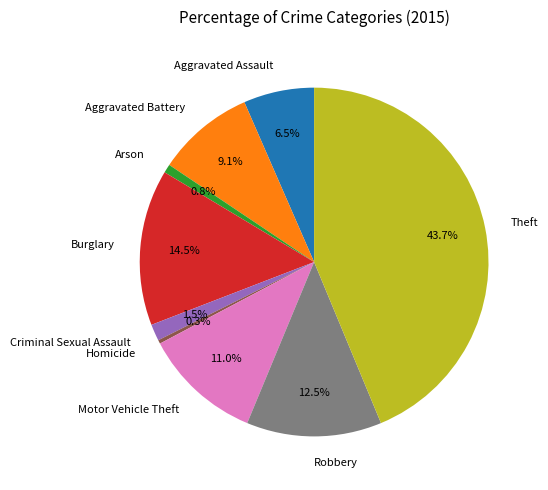

To the nearest percent, what is the average slice percentage?

11%